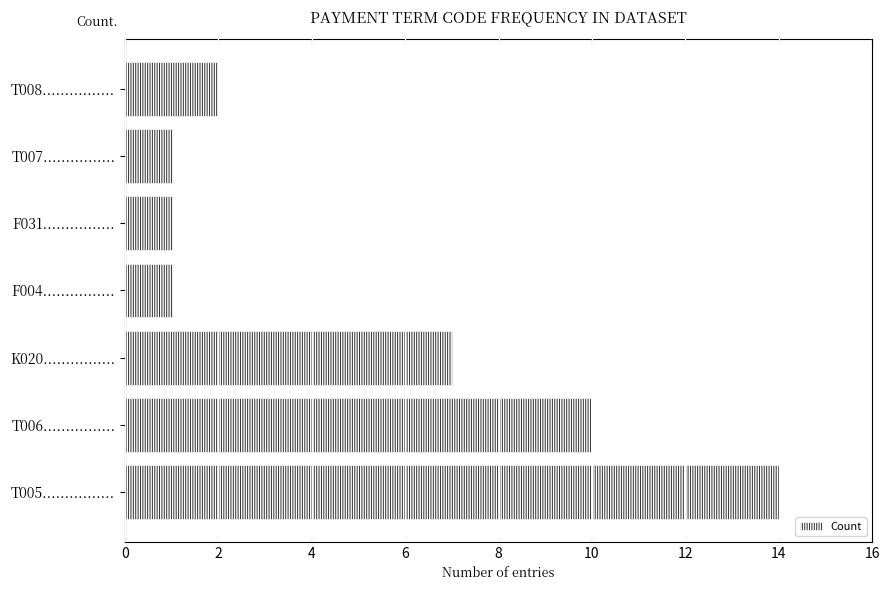

What is the difference between the second highest and minimum values?

9